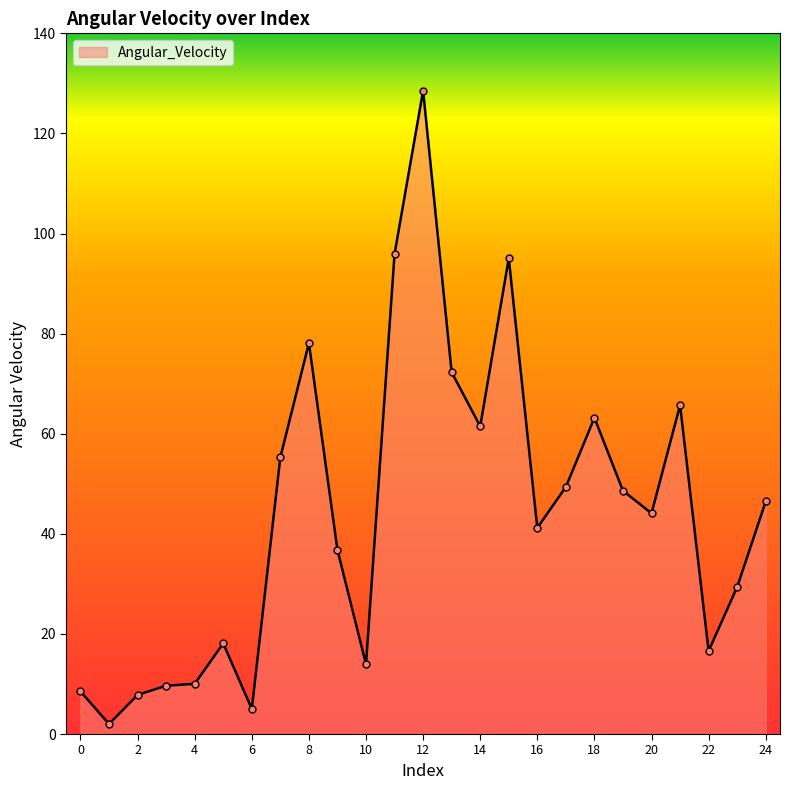

What is the greatest value displayed?

128.5